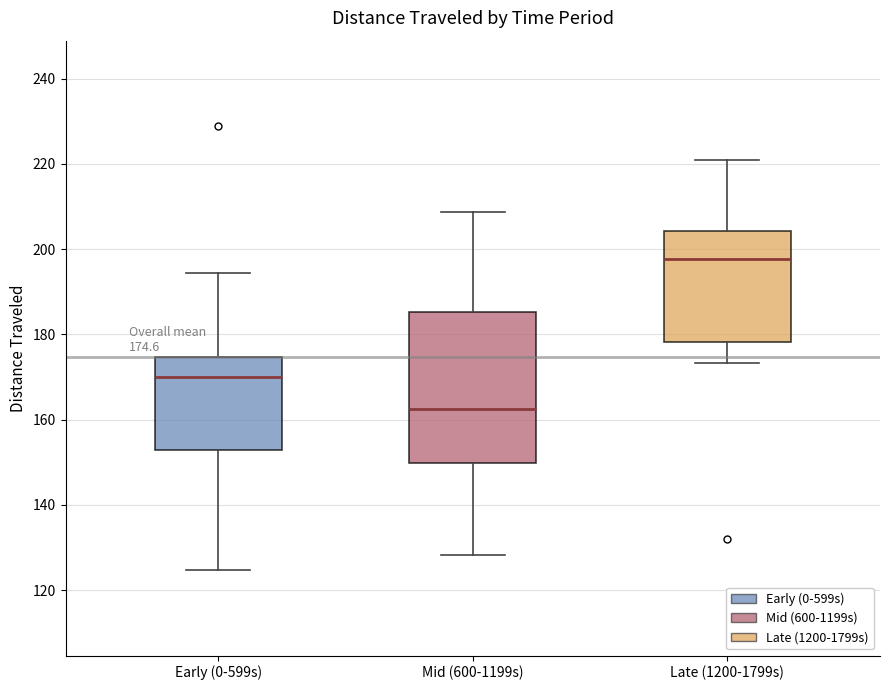

Which box has the lowest median line?

Mid (600-1199s)